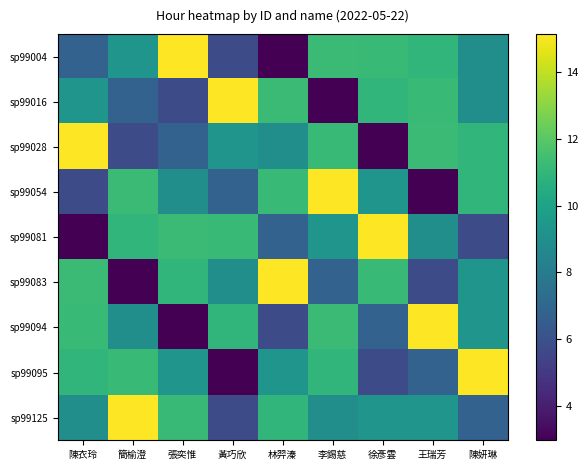

At how many categories does at least one series exceed 9?

9